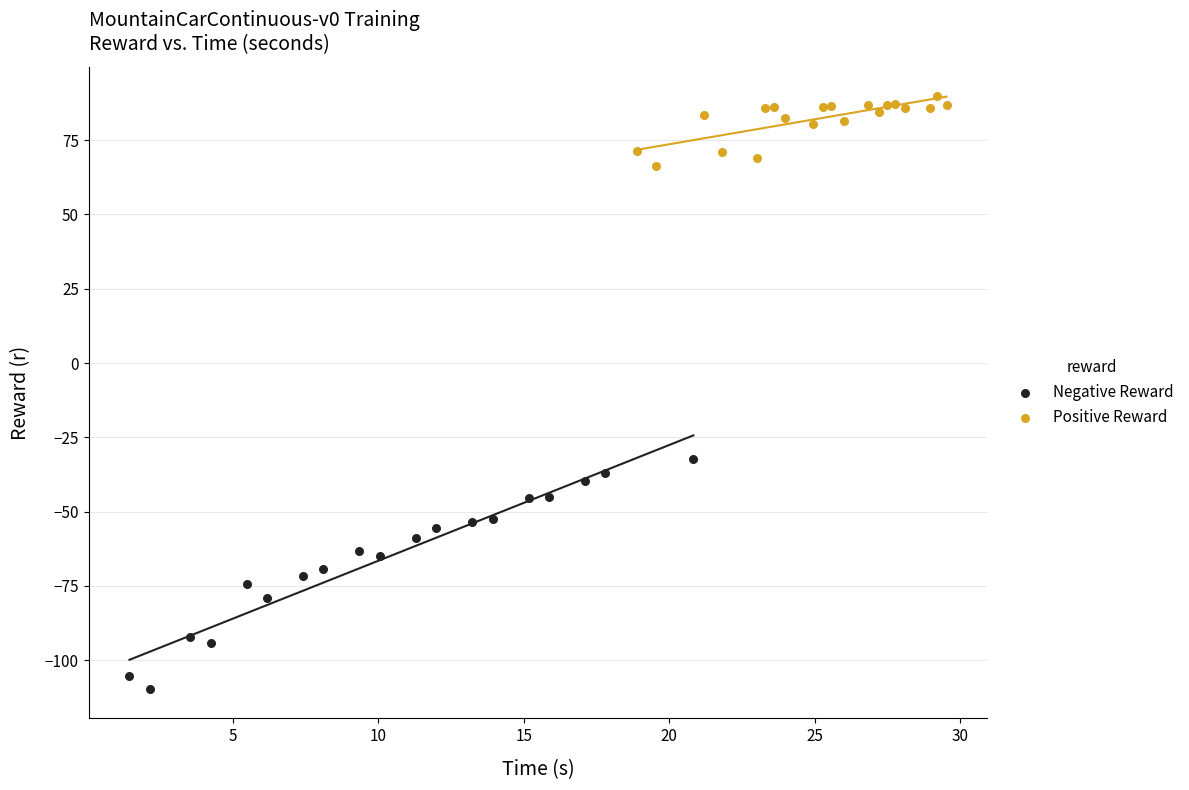

Which series has the widest spread of Y values?

Negative Reward